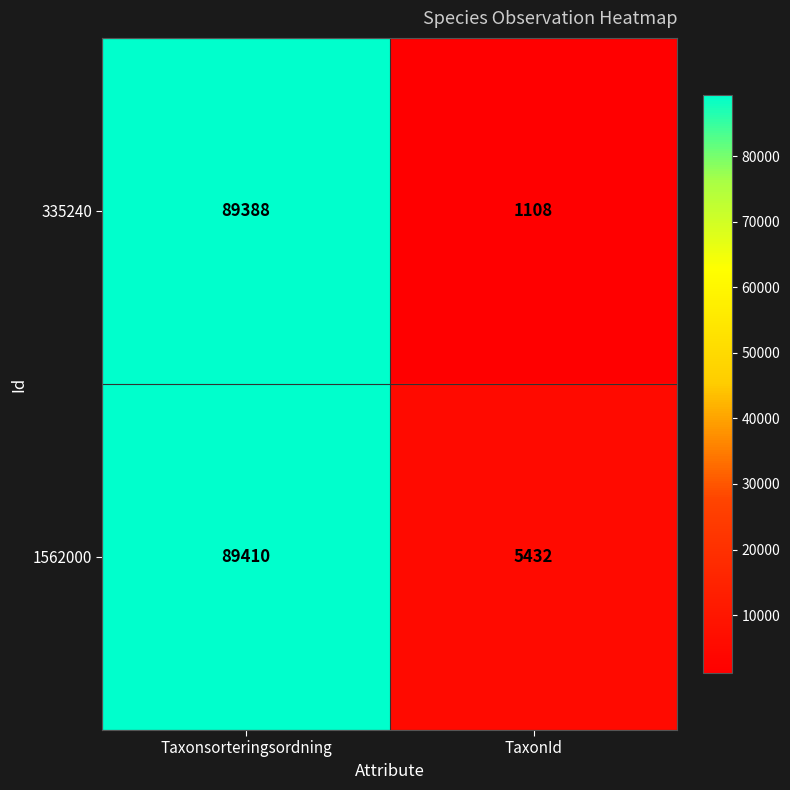

What is the total value across all series at Taxonsorteringsordning?

178798